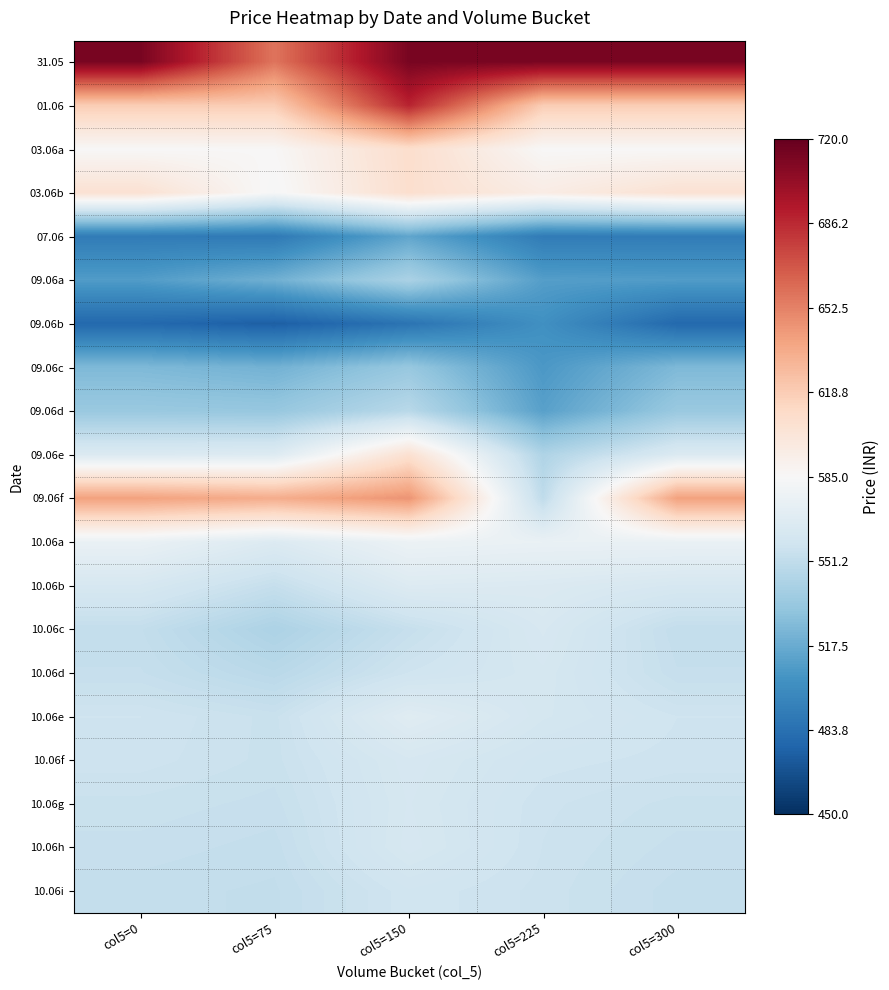

How many data points does each series have?

5